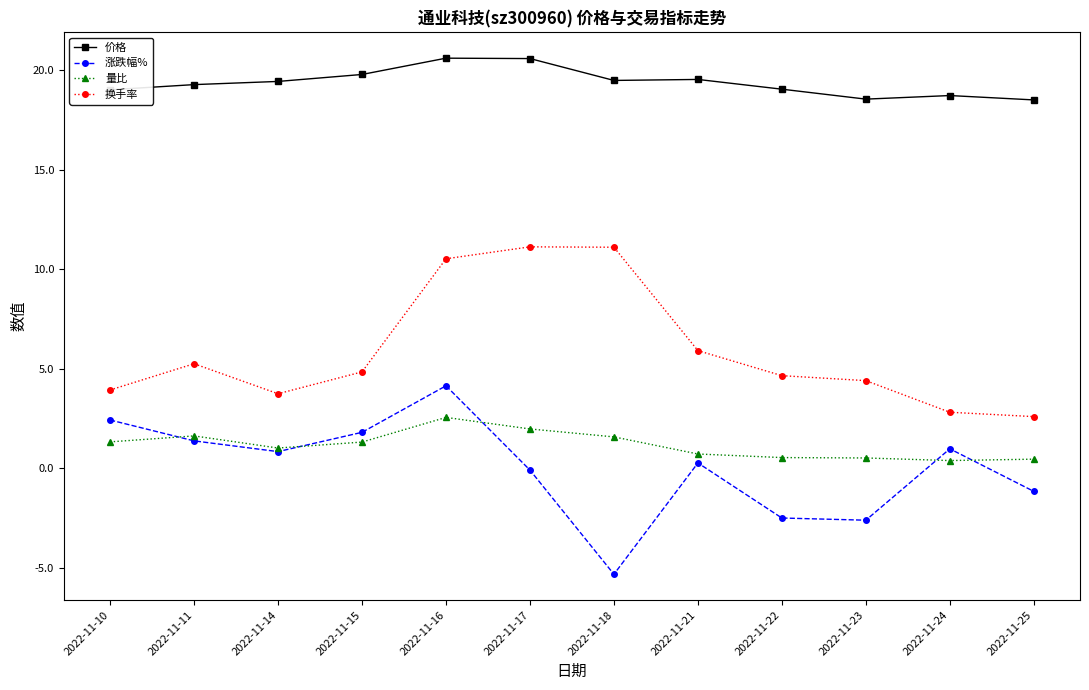

True or false: 换手率 has a value of 3.7 at 2022-11-18.

False